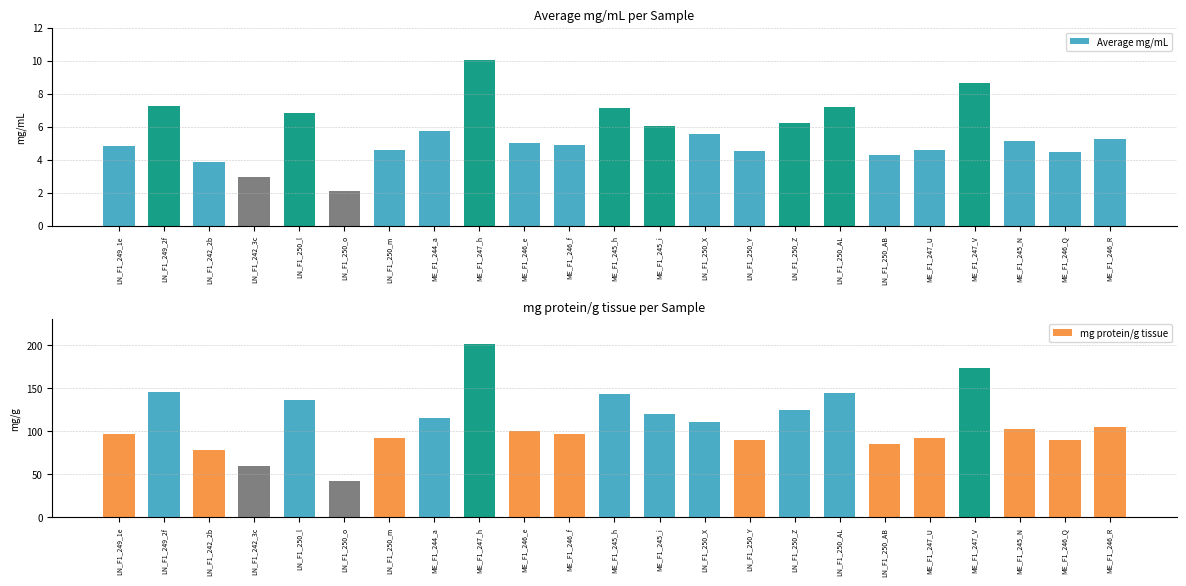

Between LN_F1_250_l and ME_F1_245_i, which series saw the biggest shift?

mg protein/g tissue